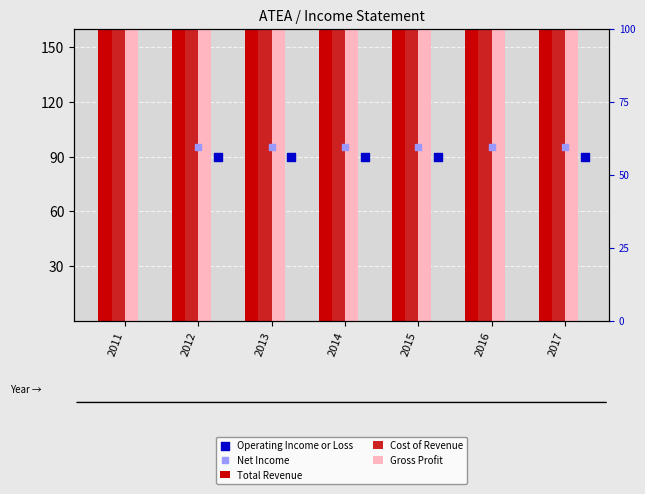

At how many categories does at least one series exceed 20006?

7